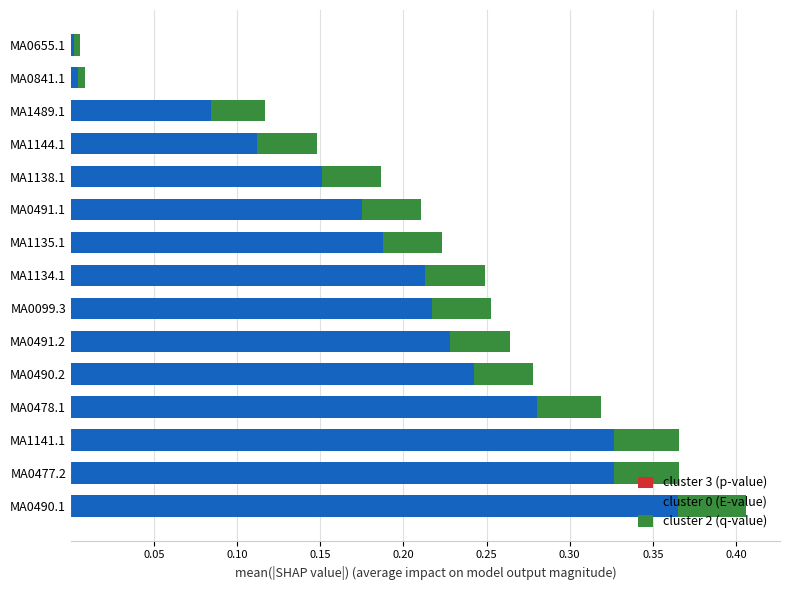

At which category is the sum across all series the highest?

MA0490.1